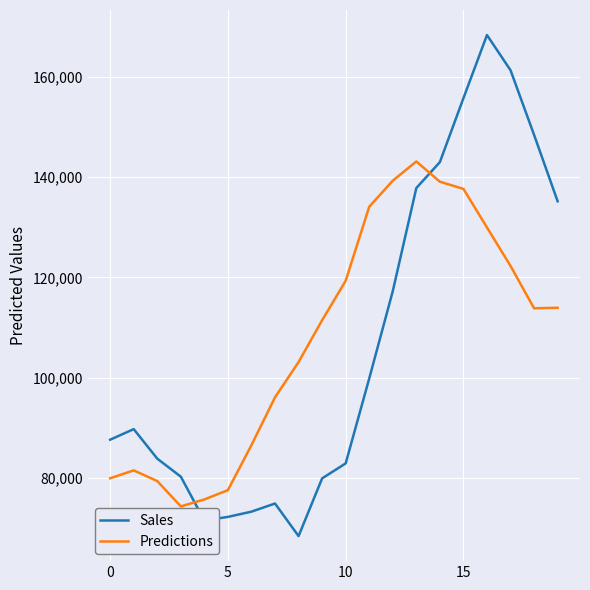

What is the lowest value of the Predictions series?

74316.7